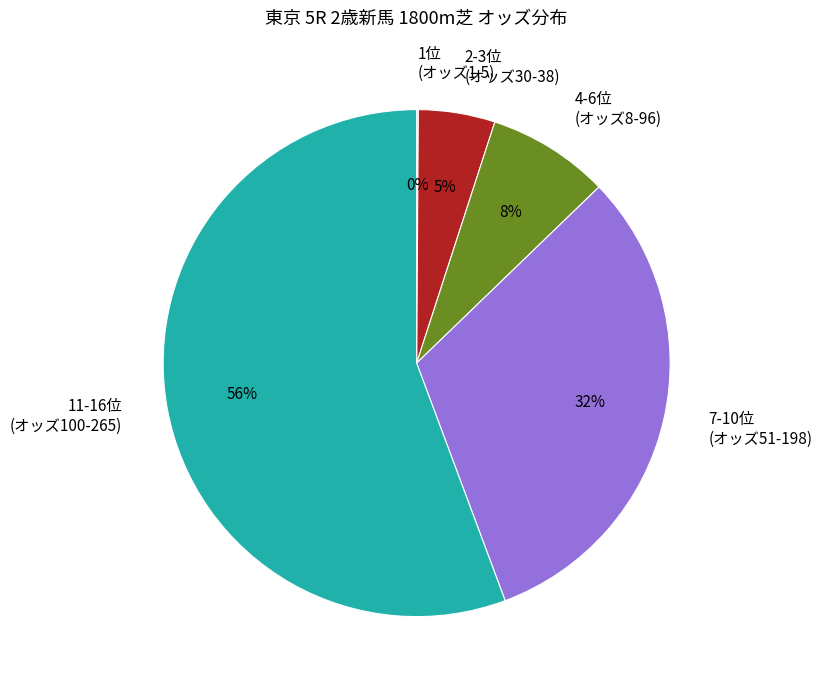

To the nearest percent, what is the difference between the 4-6位 (オッズ8-96) and 7-10位 (オッズ51-198) slice percentages?

24%